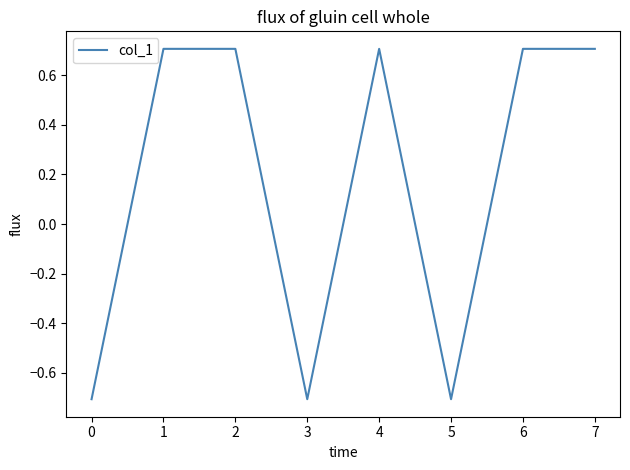

What is the change in value from 1 to 3?

-1.4